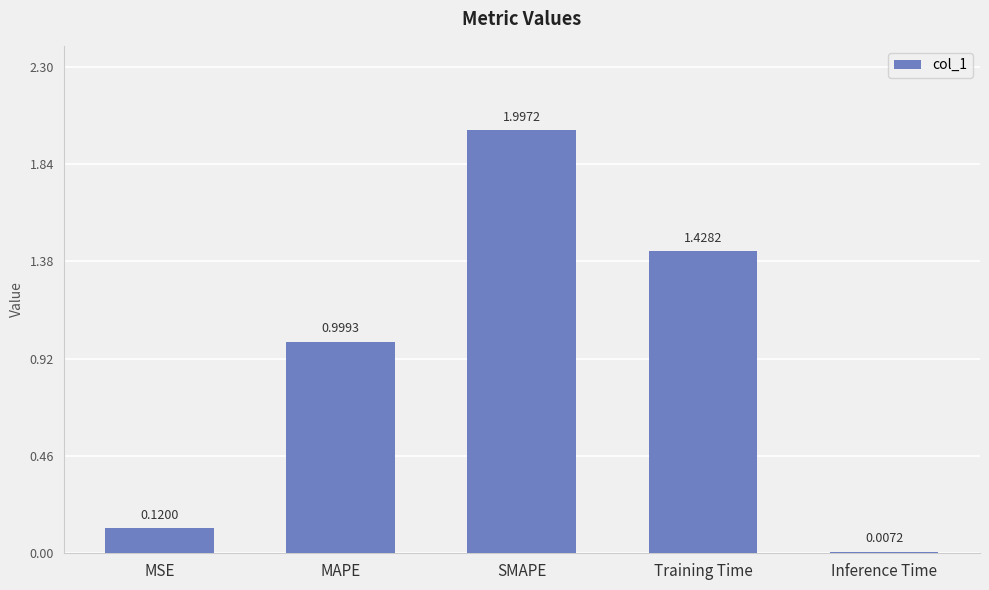

What is the sum of the values at MAPE and SMAPE?

3.0